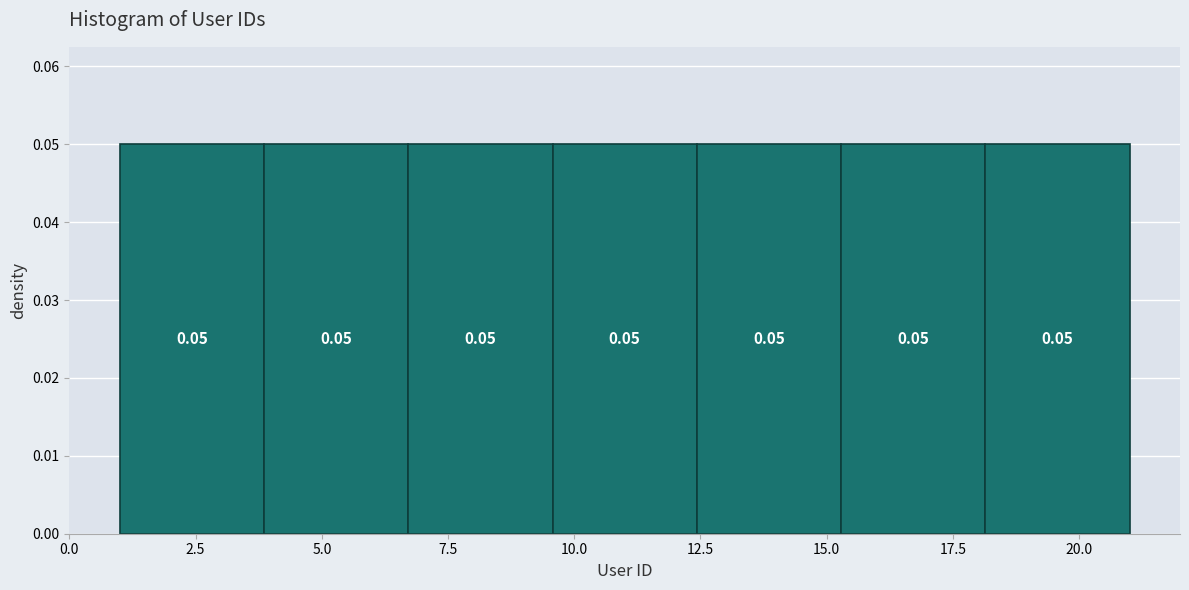

Reading left to right, transcribe this chart: for each bar, give the range it covers on the x-axis and its height. The bar edges are not printed on the chart, so give them approximately, as read against the axis.

1.0 to 4.0: 0.05
4.0 to 6.5: 0.05
6.5 to 9.5: 0.05
9.5 to 12.5: 0.05
12.5 to 15.5: 0.05
15.5 to 18.0: 0.05
18.0 to 21.0: 0.05